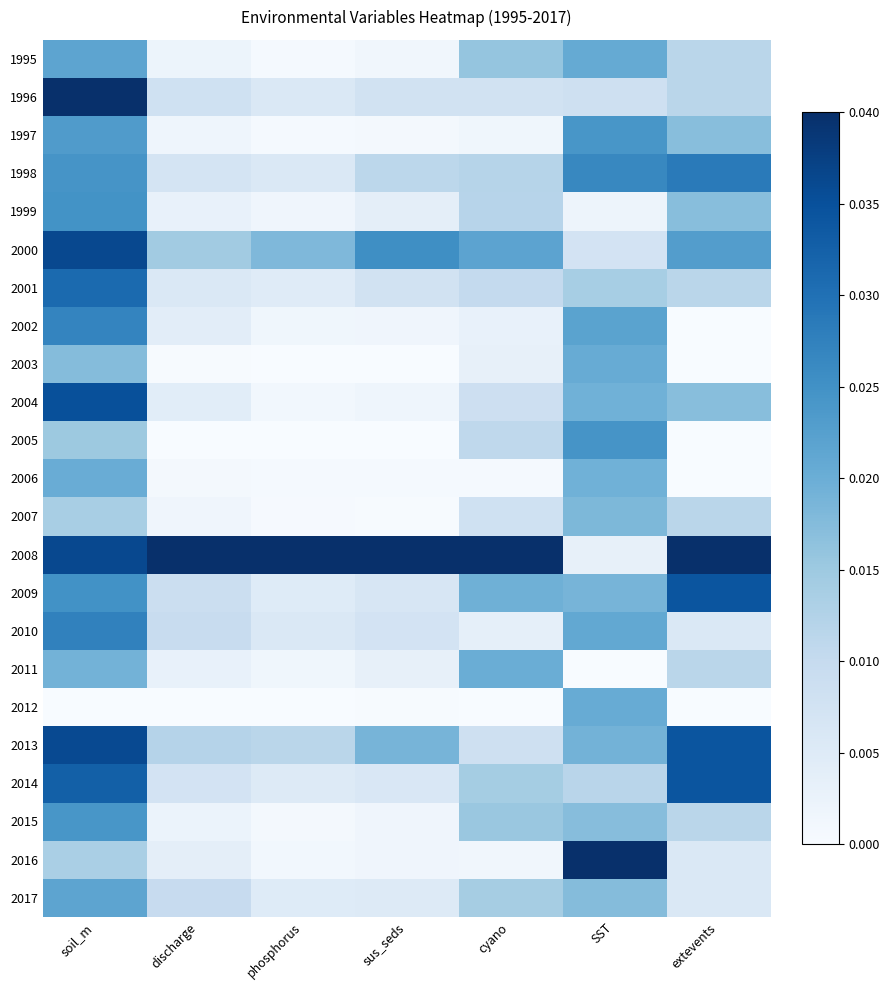

What is the total value across all series at soil_m?

0.6